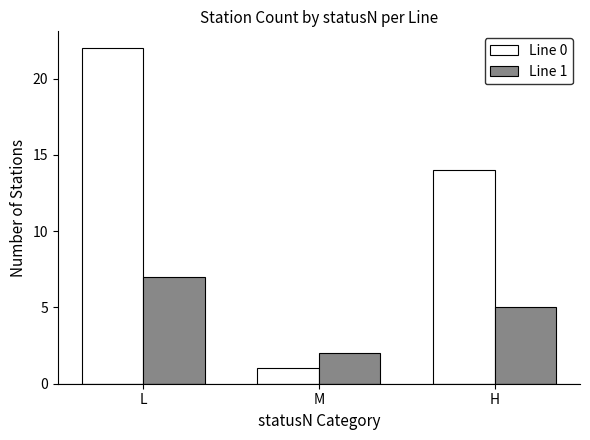

What is the difference between the Line 1 values at H and L?

2